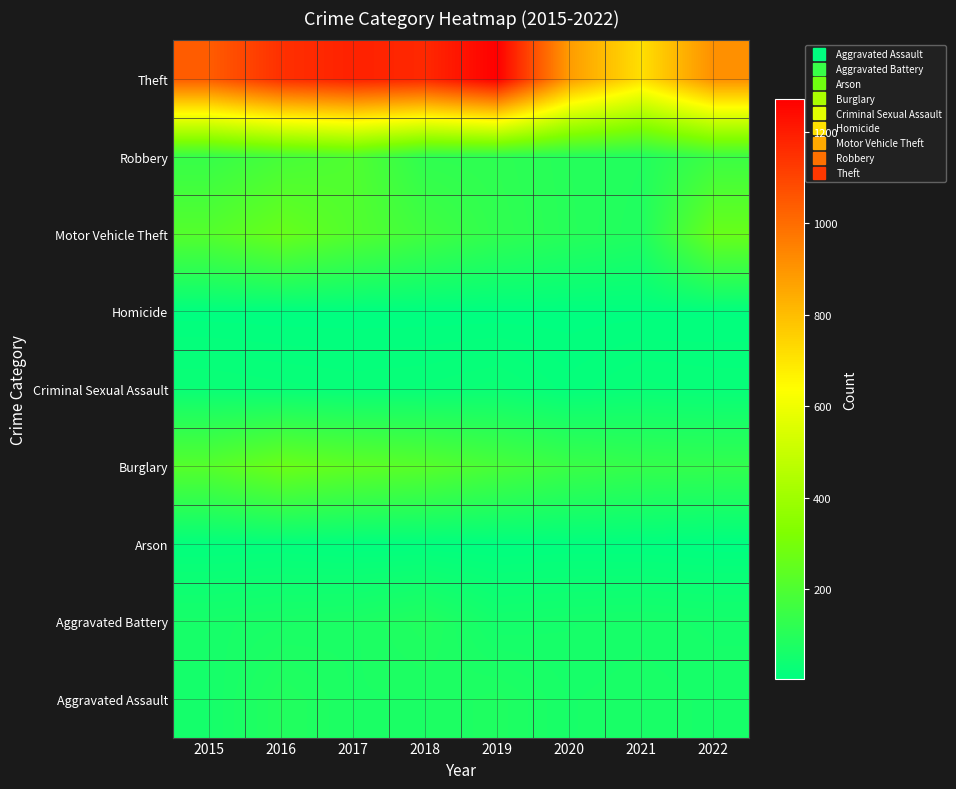

How many categories are shown in the chart?

8